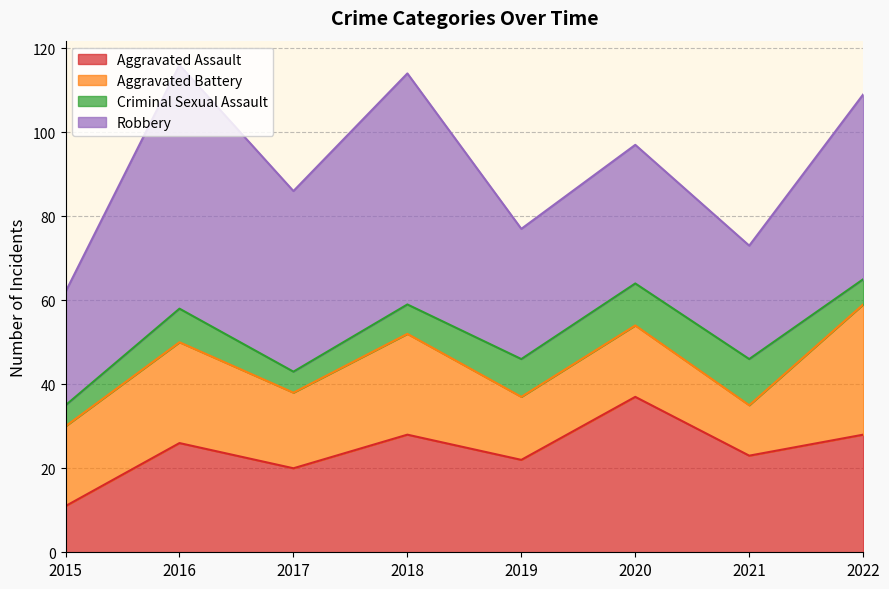

What is the lowest value of the Aggravated Battery series?

12